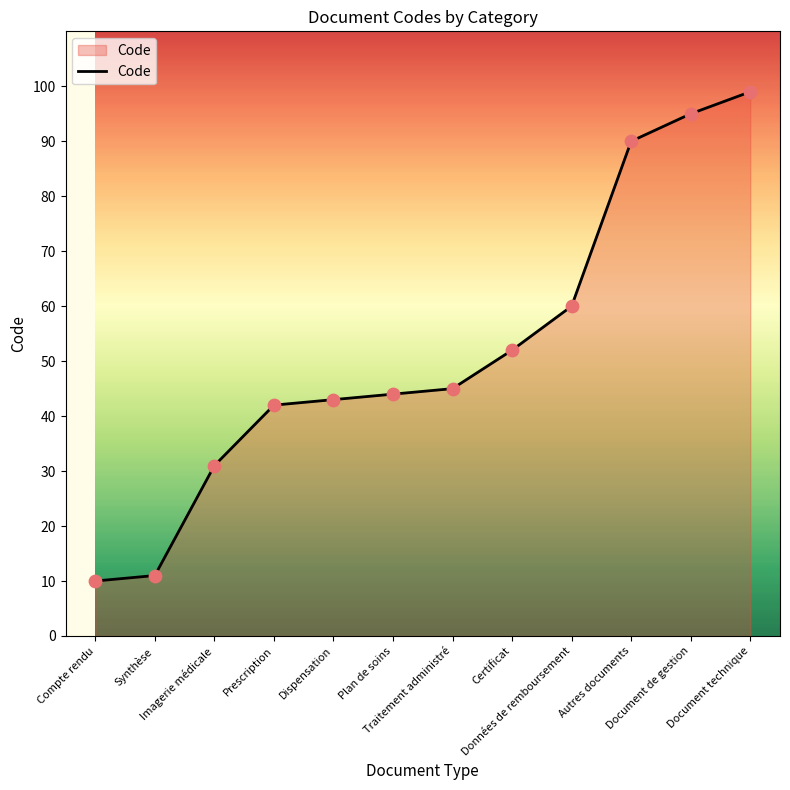

What is the change in value from Plan de soins to Certificat?

+8